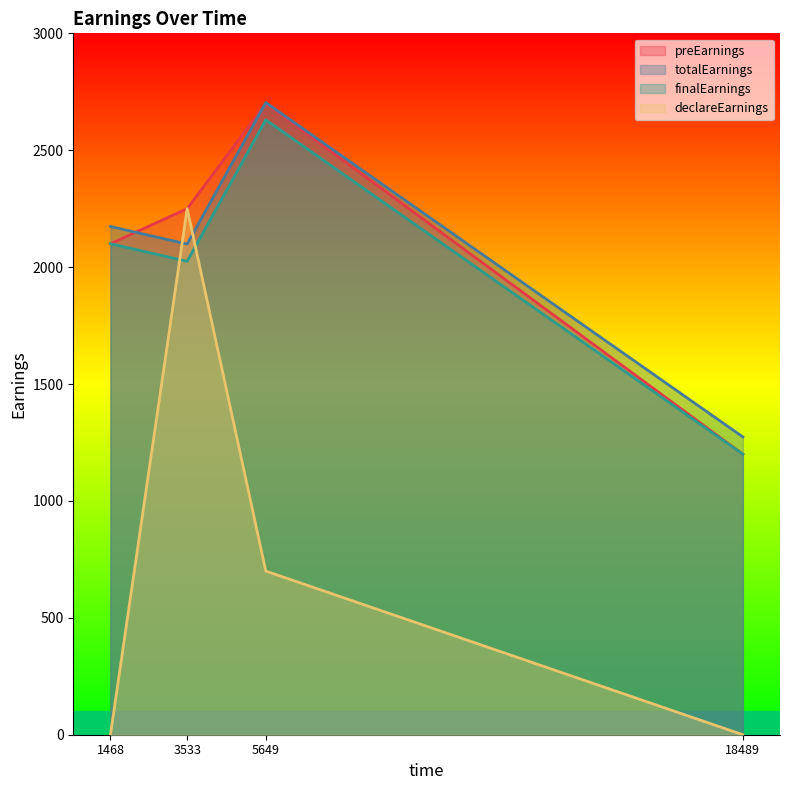

True or false: declareEarnings has a value of 700.0 at 5649.

True